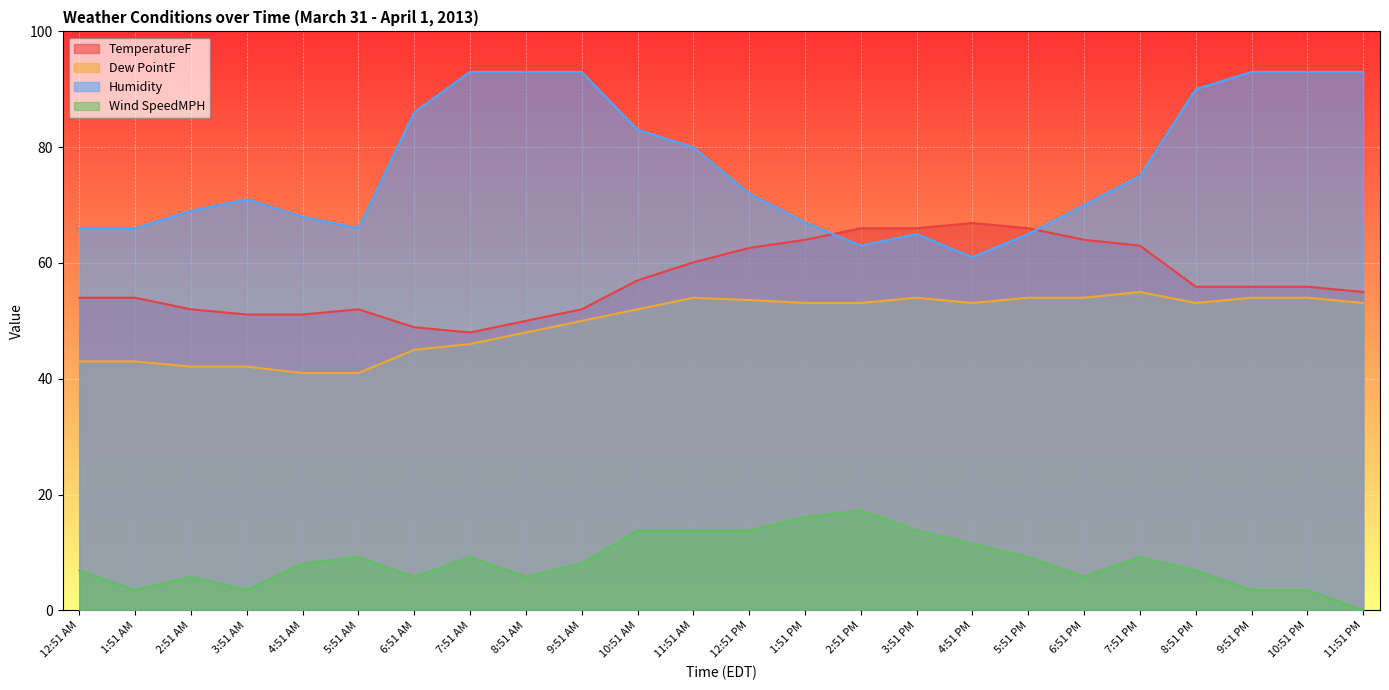

What position from the left is 8:51 AM?

9